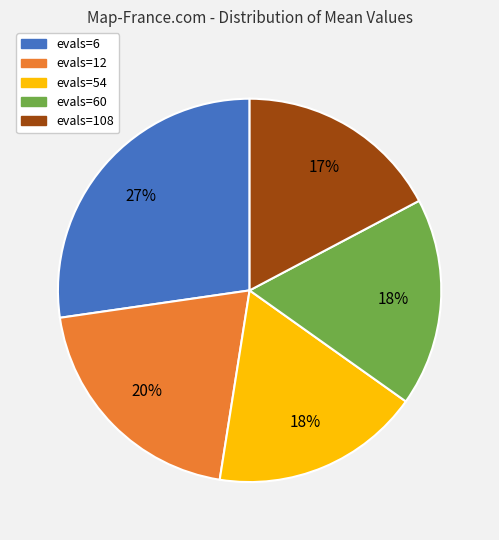

What is the largest slice in the pie chart?

evals=6